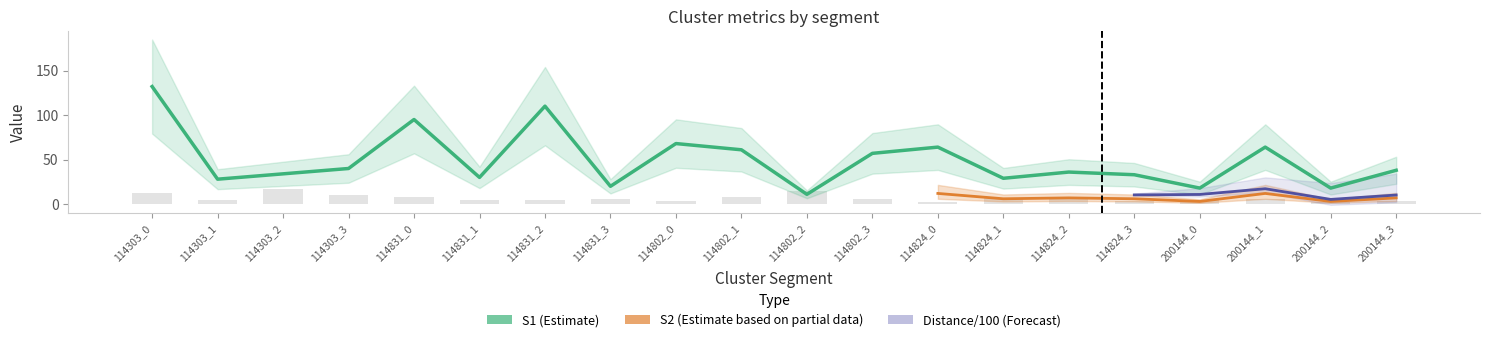

Which series has the largest range (max minus min)?

S1